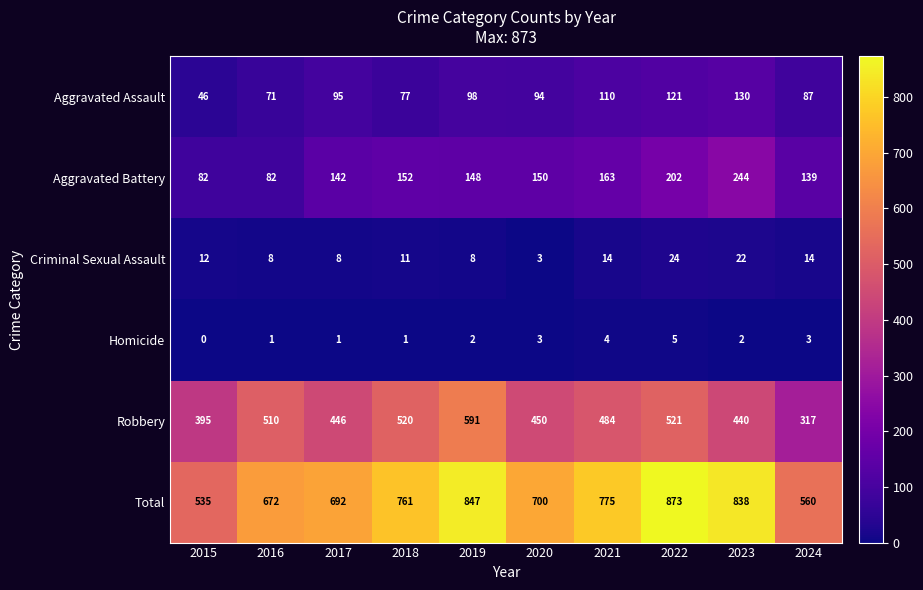

Which series has the largest range (max minus min)?

Total